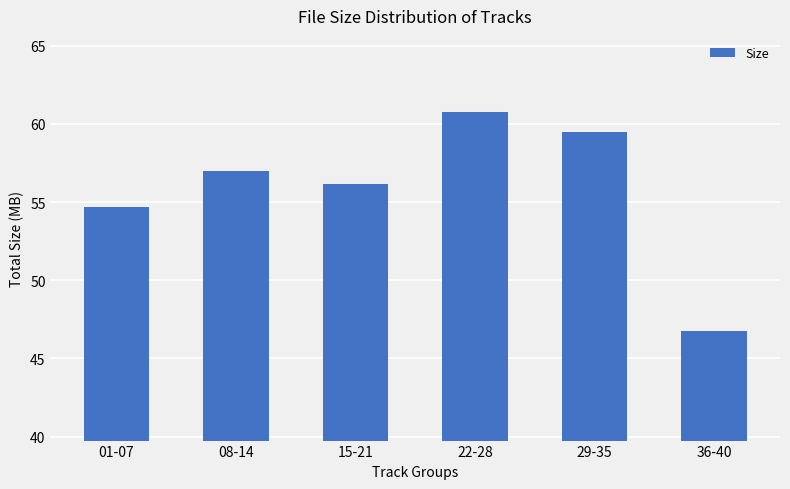

What is the ratio of the value at 08-14 to the value at 01-07?

1.0